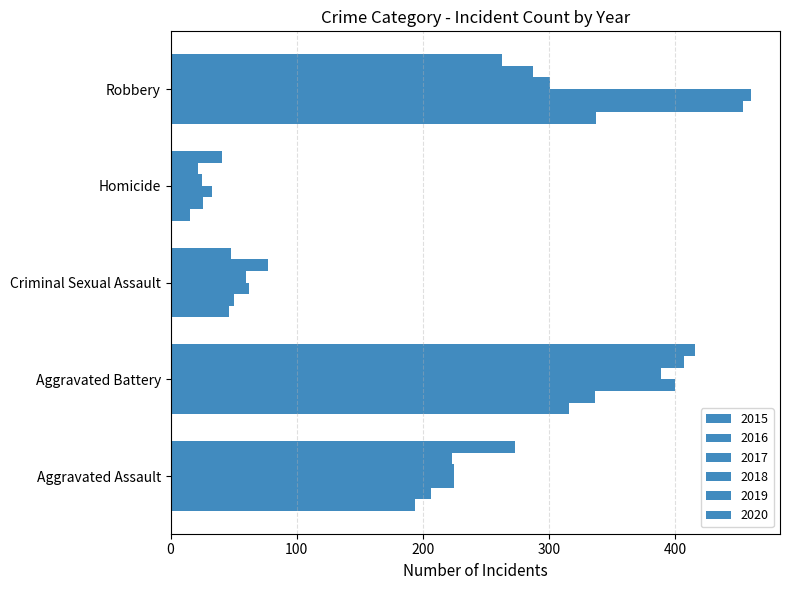

Rank the series at Aggravated Battery from highest to lowest value.

2020, 2019, 2017, 2018, 2016, 2015